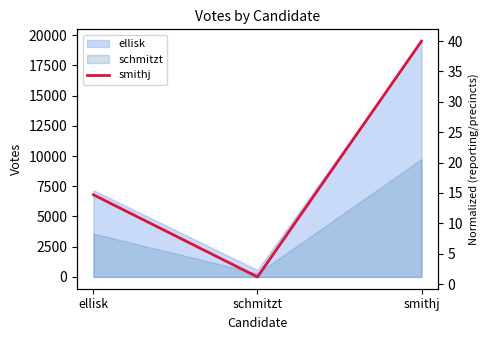

Does the chart display data point markers on the line(s)?

No